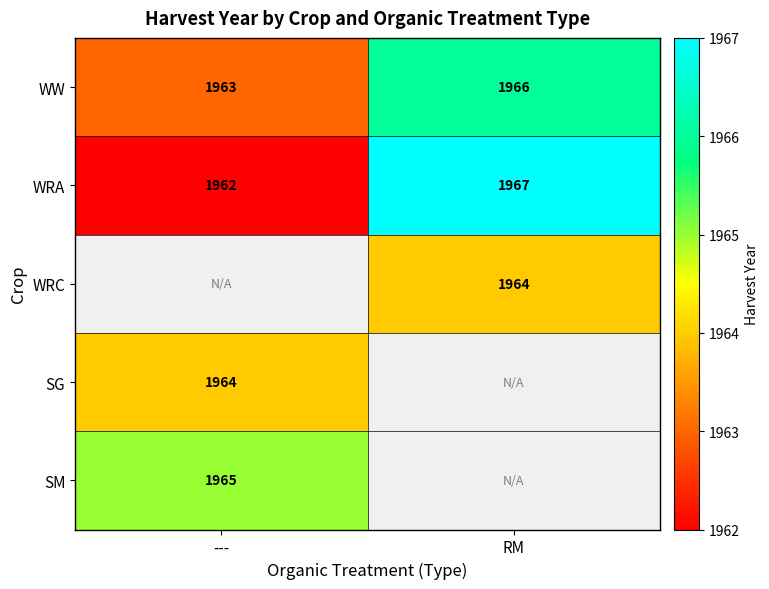

What is the sum of all WRA values?

3929